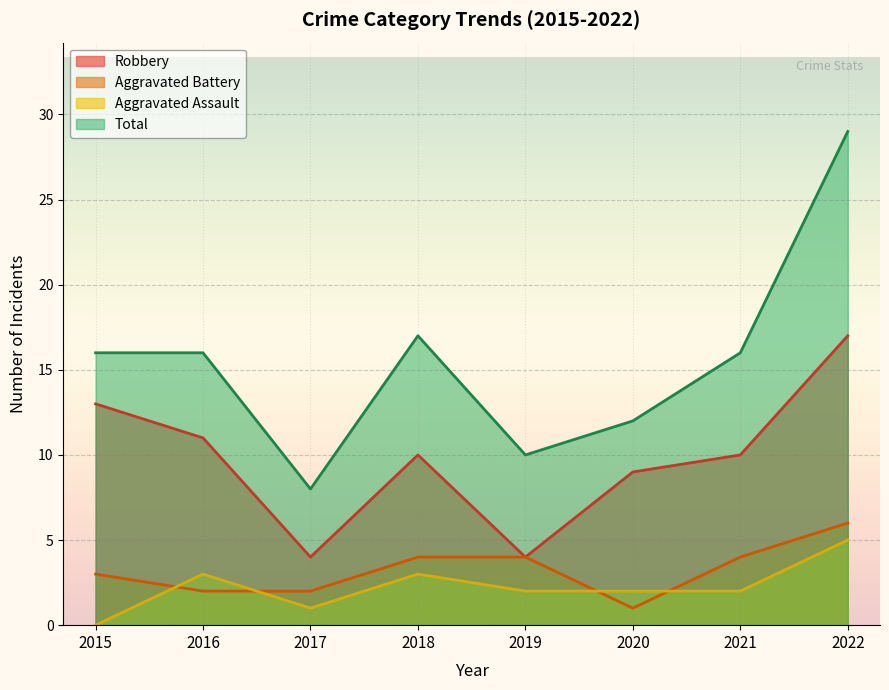

What is the value of the Aggravated Assault point at the 7th from the left?

2